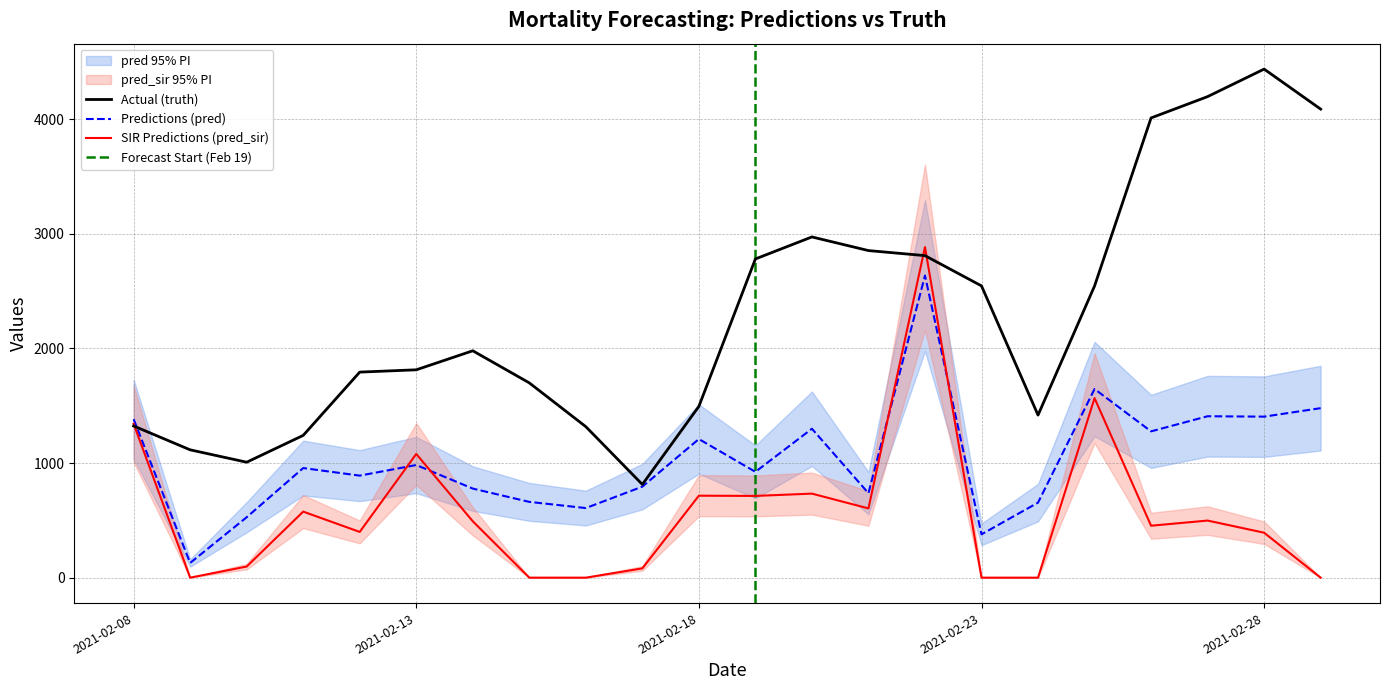

In truth, how many points are higher than both neighbors (excluding endpoints)?

3